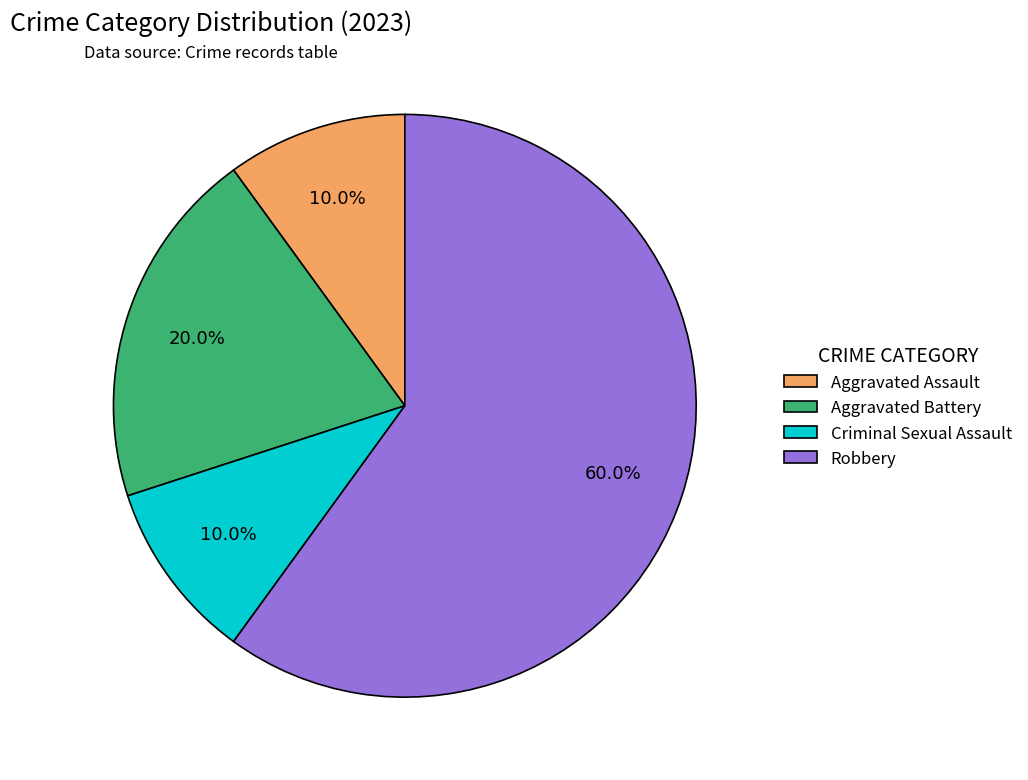

Is it true that Criminal Sexual Assault is 10% of the pie?

True